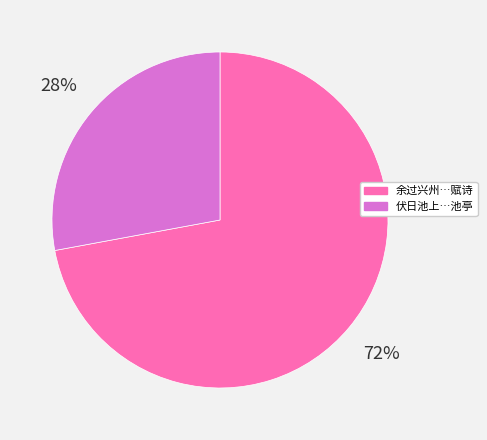

To the nearest percent, what is the difference between the largest and smallest slice percentages?

44%